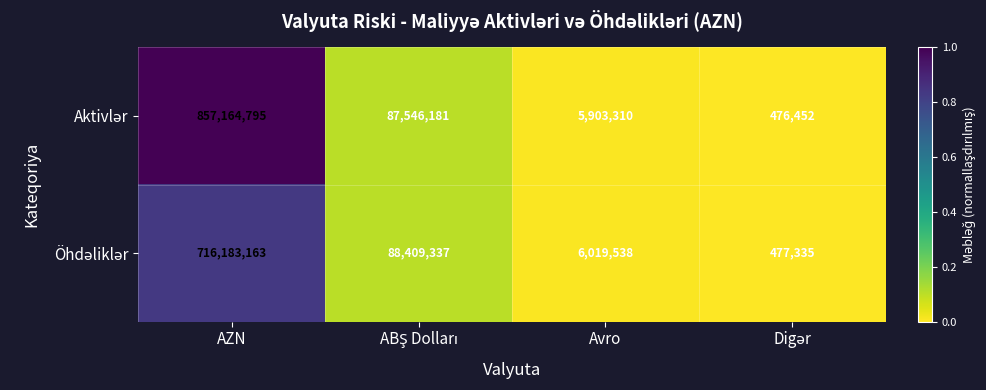

At which category does the chart reach its peak across all series?

AZN